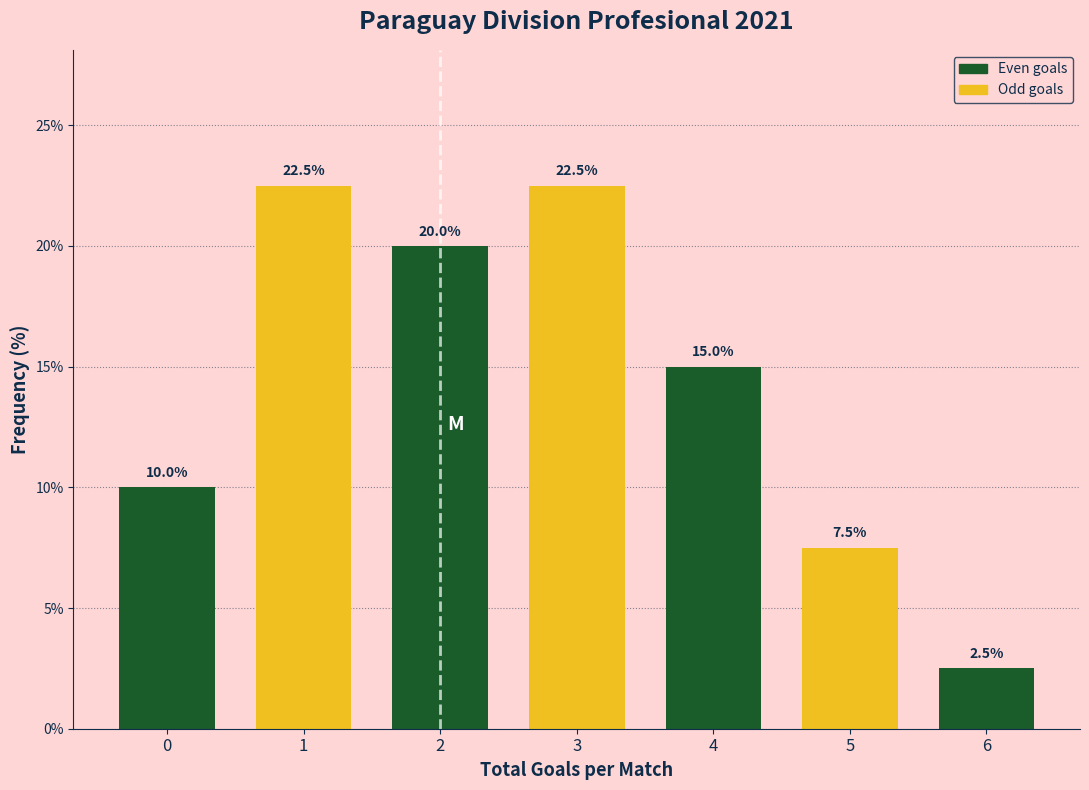

Reading left to right, extract all data points from this chart.

0=10.0	1=22.5	2=20.0	3=22.5	4=15.0	5=7.5	6=2.5